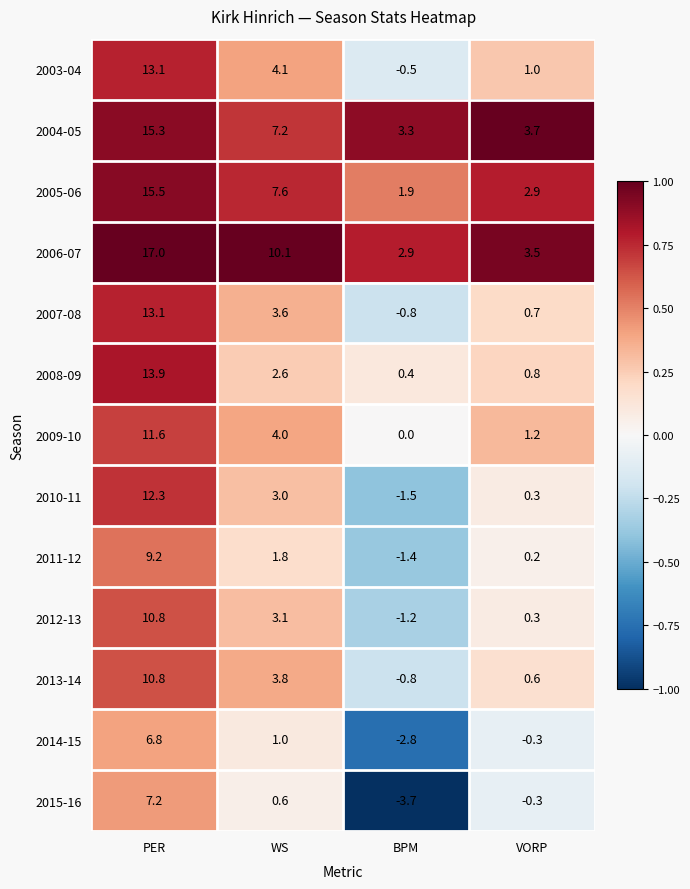

Between PER and BPM, which series saw the biggest shift?

2006-07